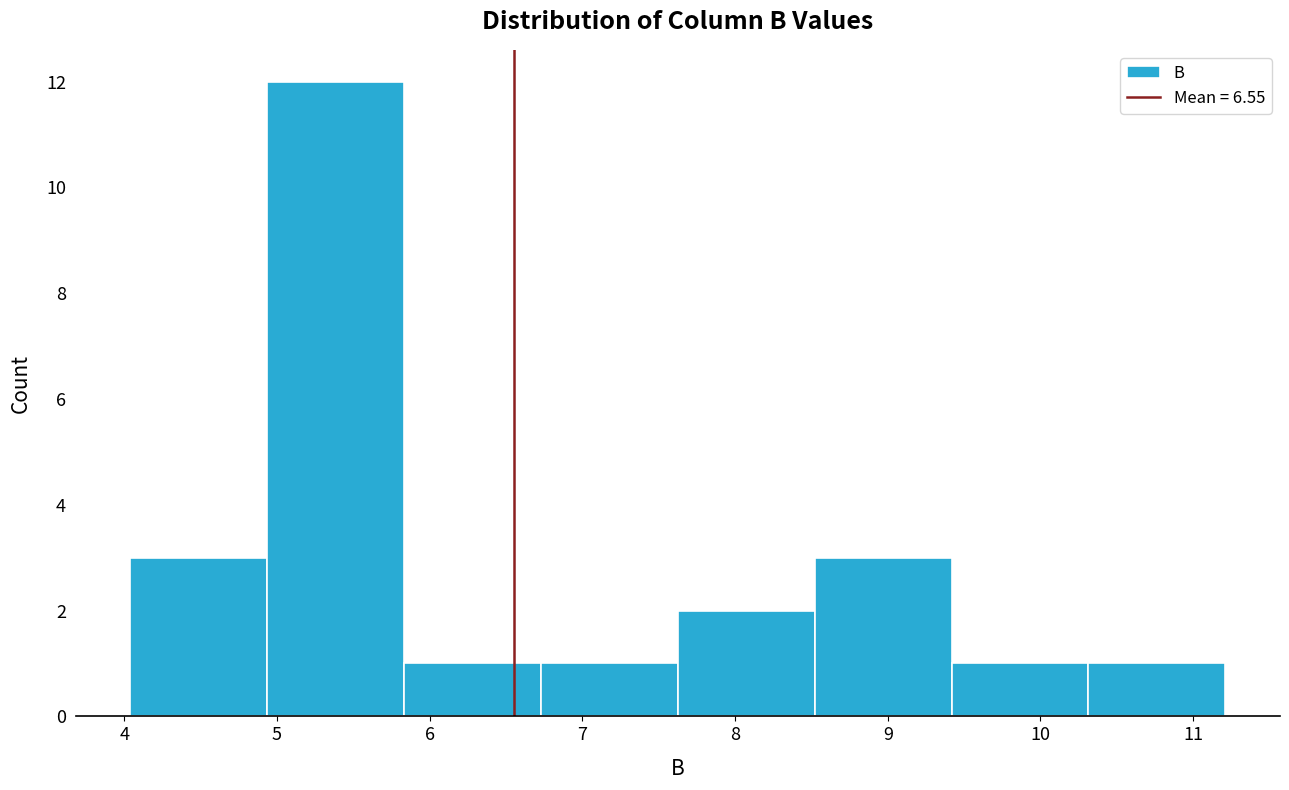

Reading left to right, transcribe this chart: for each bar, give the range it covers on the x-axis and its height. Neither the bar edges nor the heights are printed on the chart, so give them approximately, as read against the axes.

4.0 to 4.9: 3
4.9 to 5.8: 12
5.8 to 6.7: 1
6.7 to 7.6: 1
7.6 to 8.5: 2
8.5 to 9.4: 3
9.4 to 10.3: 1
10.3 to 11.2: 1